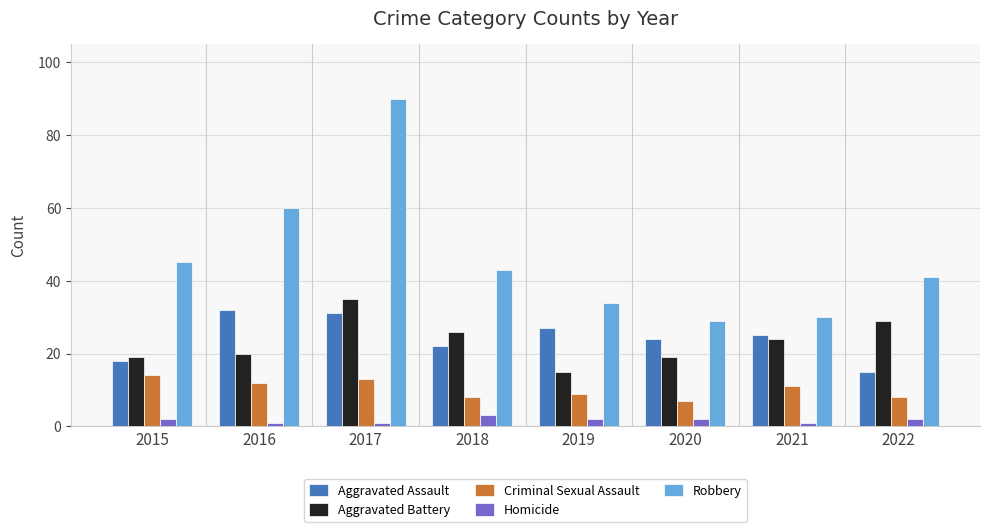

What is the highest value of the Aggravated Battery series?

35